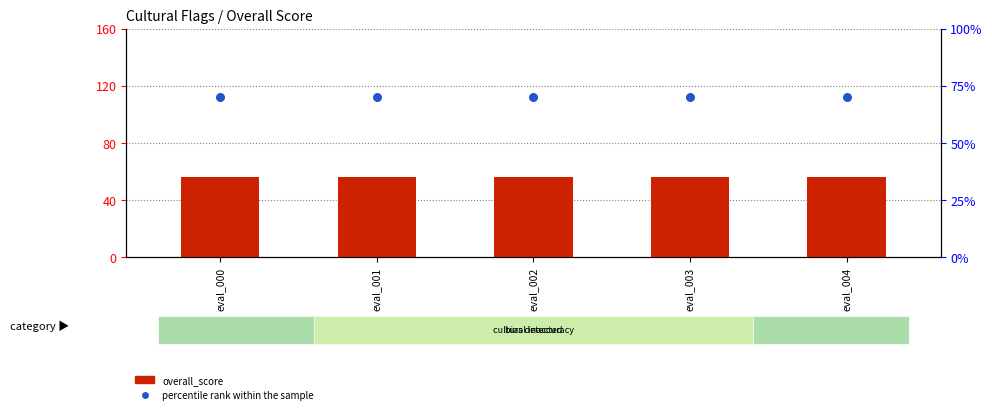

Is the value of percentile rank within the sample at eval_000 greater than the value of overall_score at eval_000?

Yes